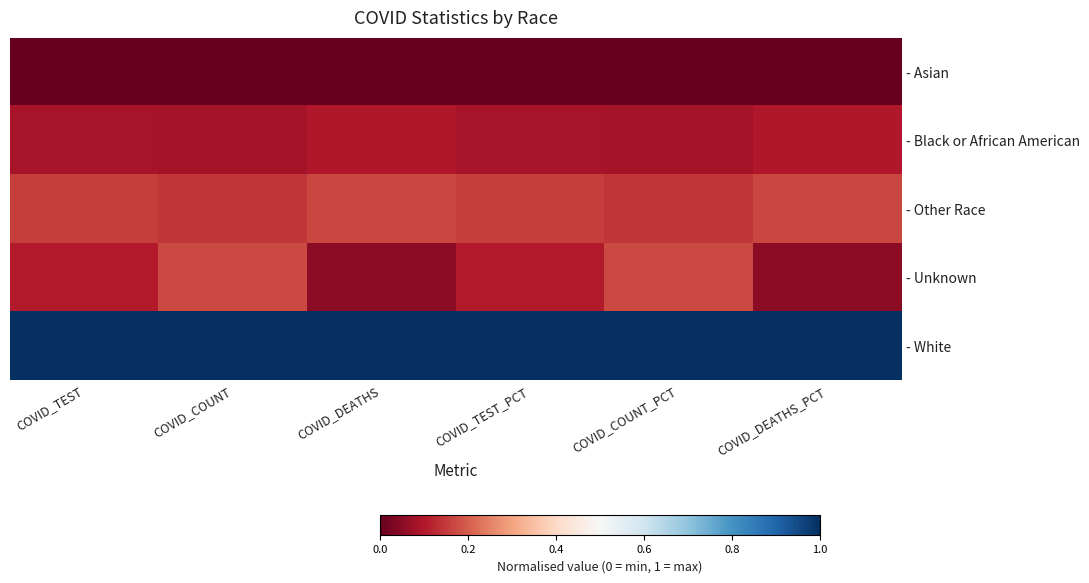

What is the maximum value shown in the chart?

1.0